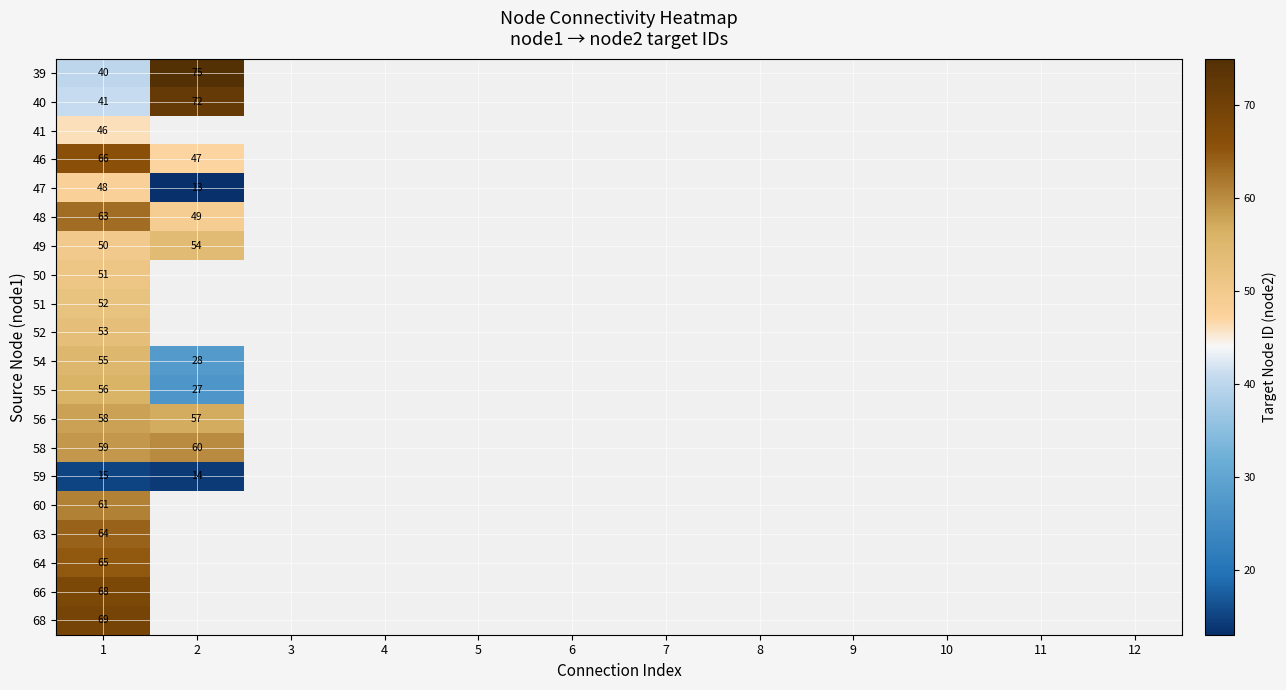

How many categories are shown in the chart?

12